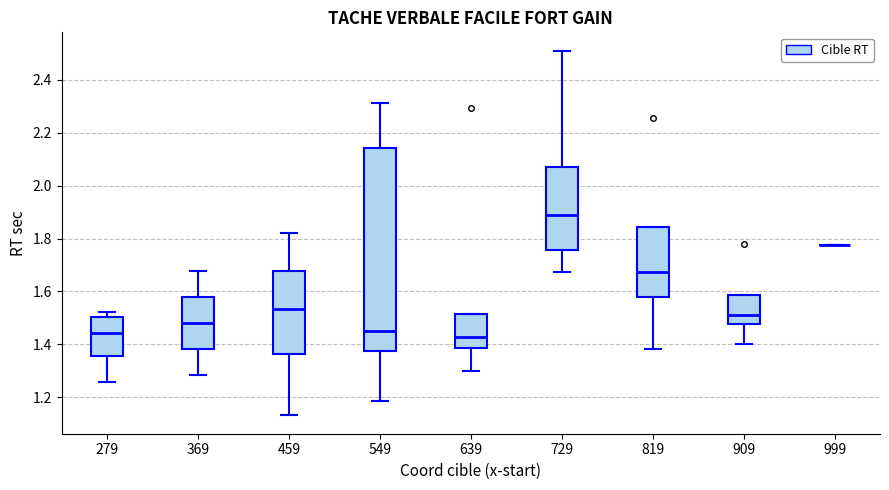

Which box is the tallest, from its lower edge to its upper edge?

549